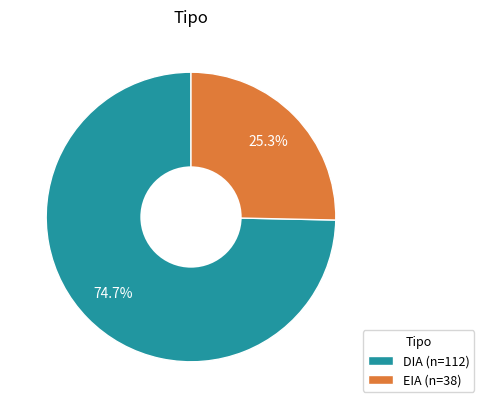

Rank the categories by value from lowest to highest.

EIA, DIA